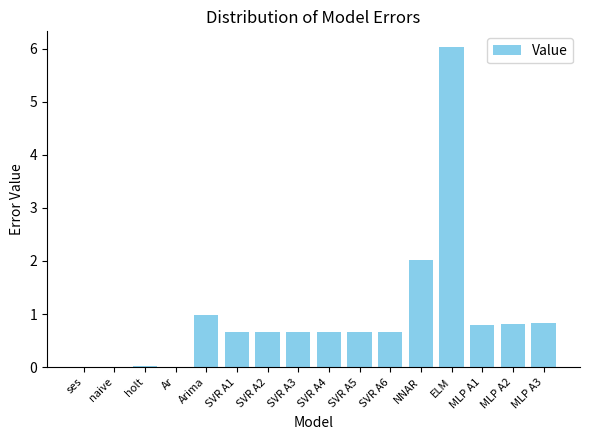

What is the change in value from NNAR to MLP A3?

-1.2